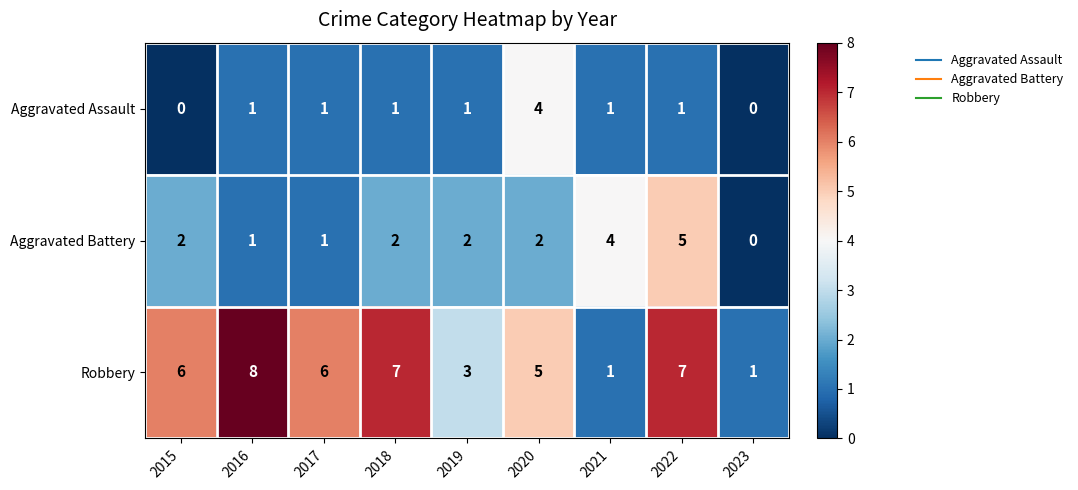

Count the number of data series in this chart.

3